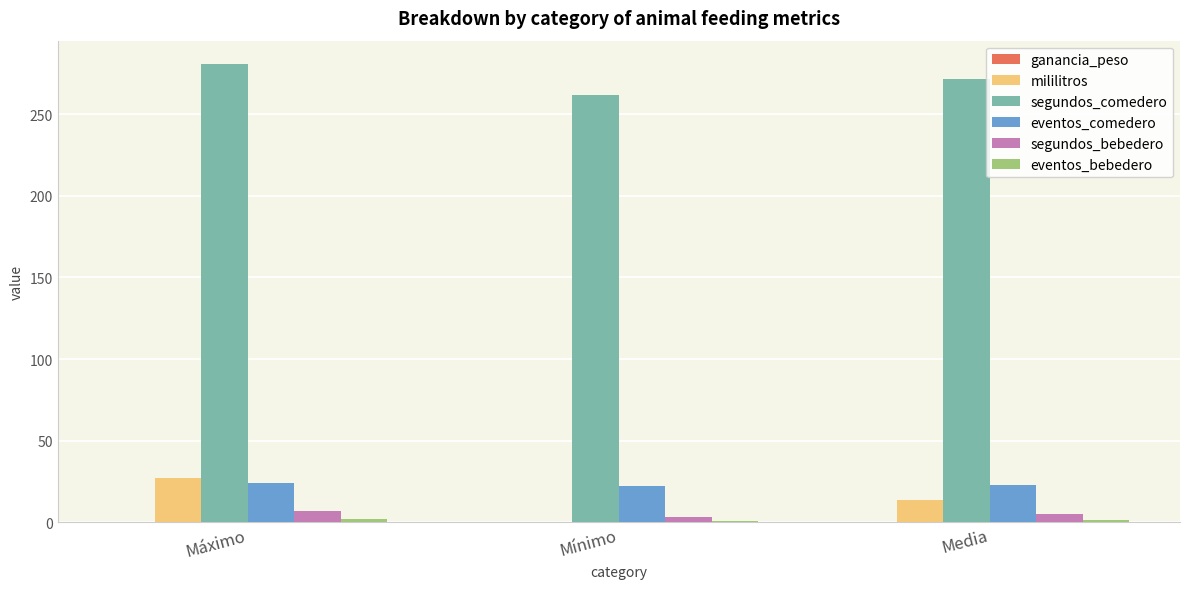

The value of eventos_comedero at Media is 23.0. True or false?

True